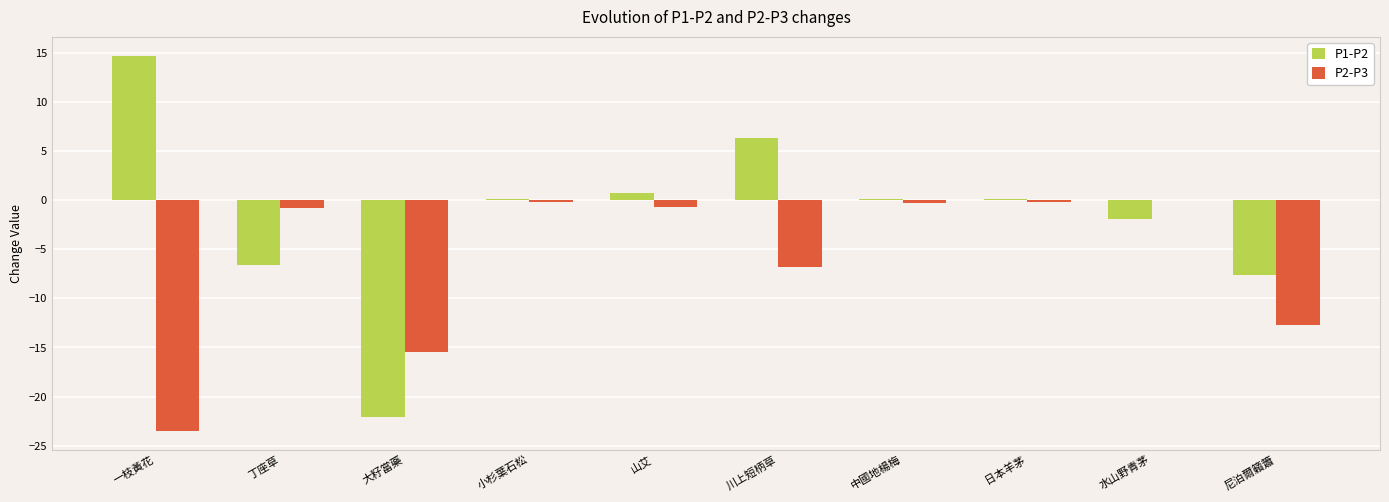

The value of P2-P3 at 尼泊爾籟簫 is -12.7. True or false?

True